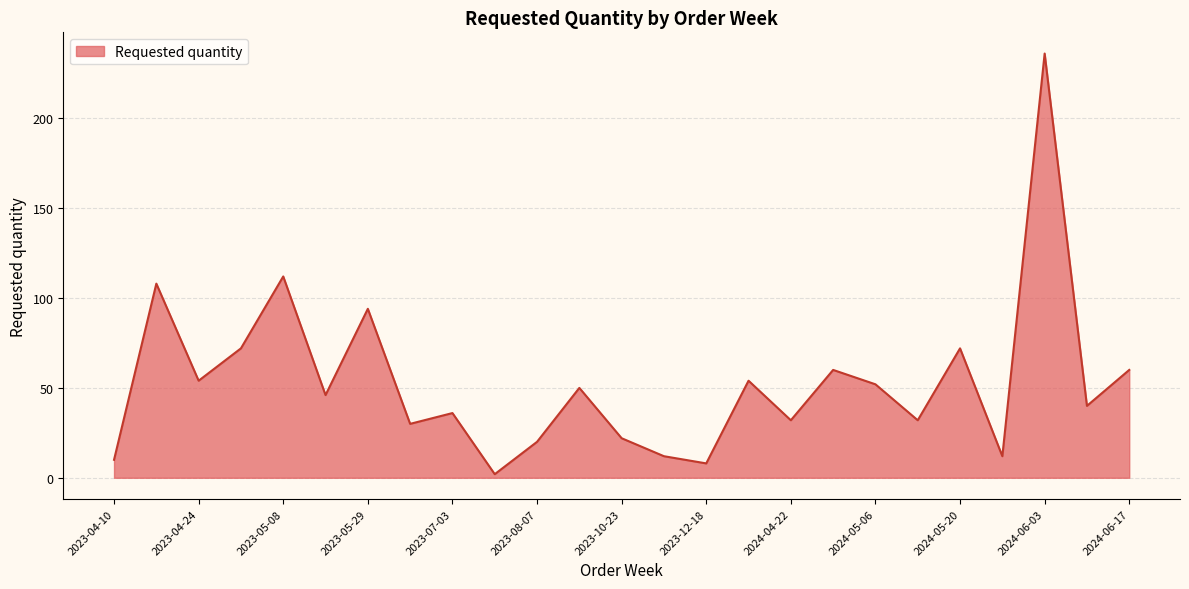

What is the difference between the maximum and minimum values?

234